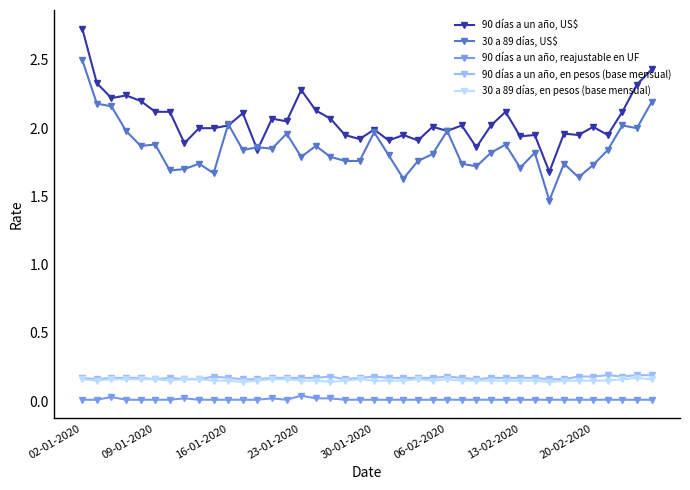

What is the highest value of the 30 a 89 días, US$ series?

2.5